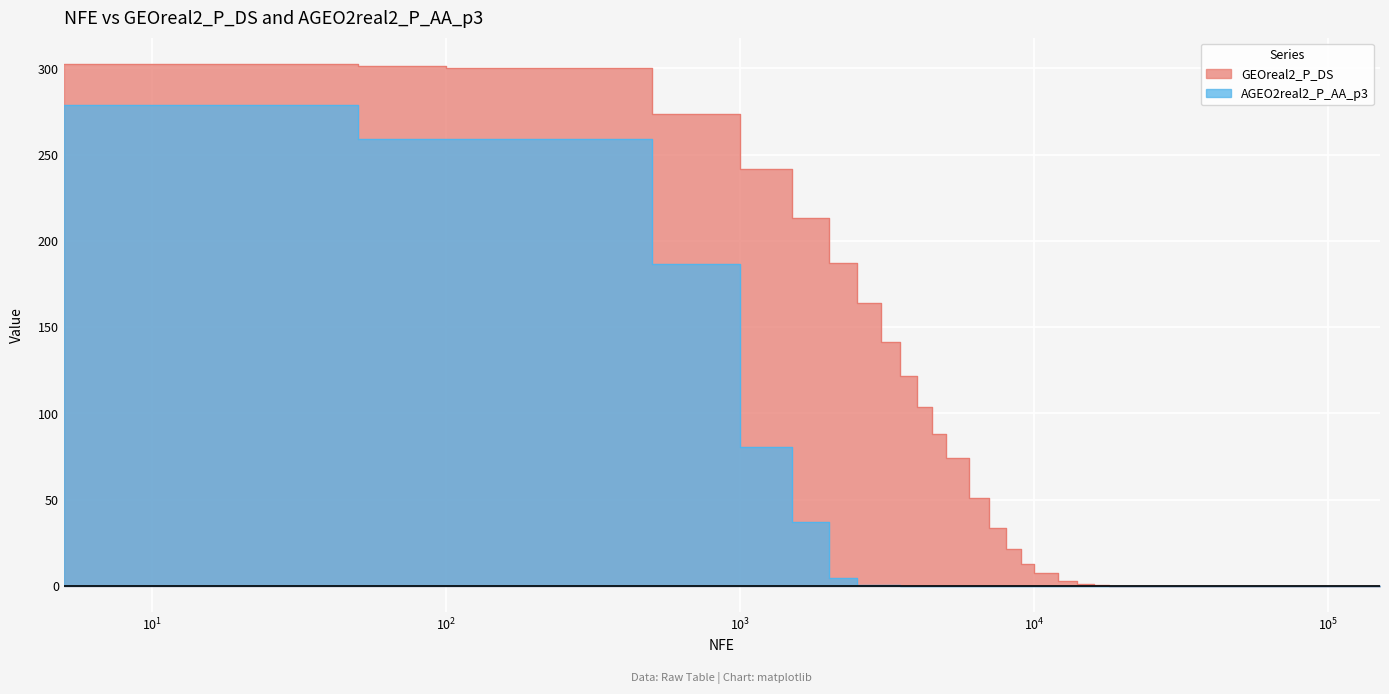

What is the sum of the AGEO2real2_P_AA_p3 values at 35000 and 7000?

0.1